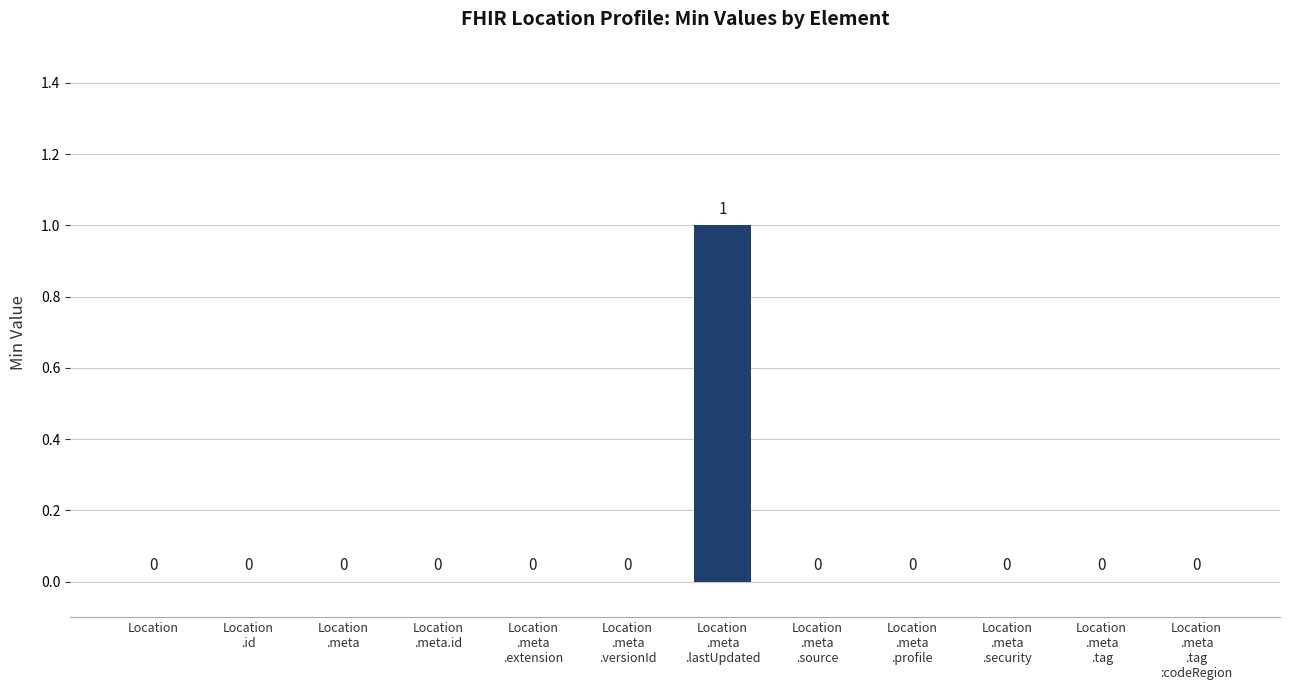

The value at Location
.meta
.tag is 0. True or false?

True